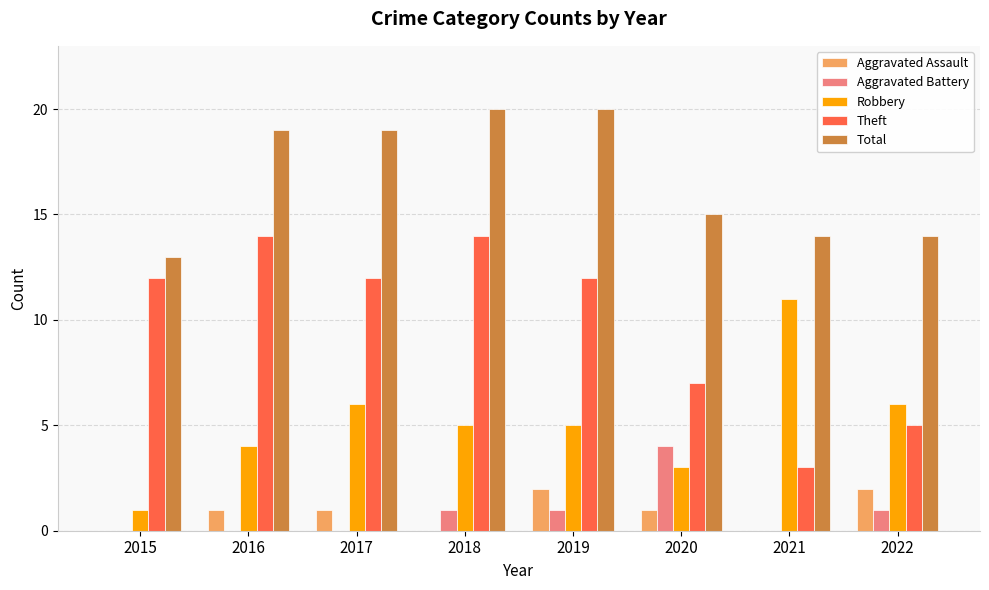

What is the total value across all series at 2017?

38